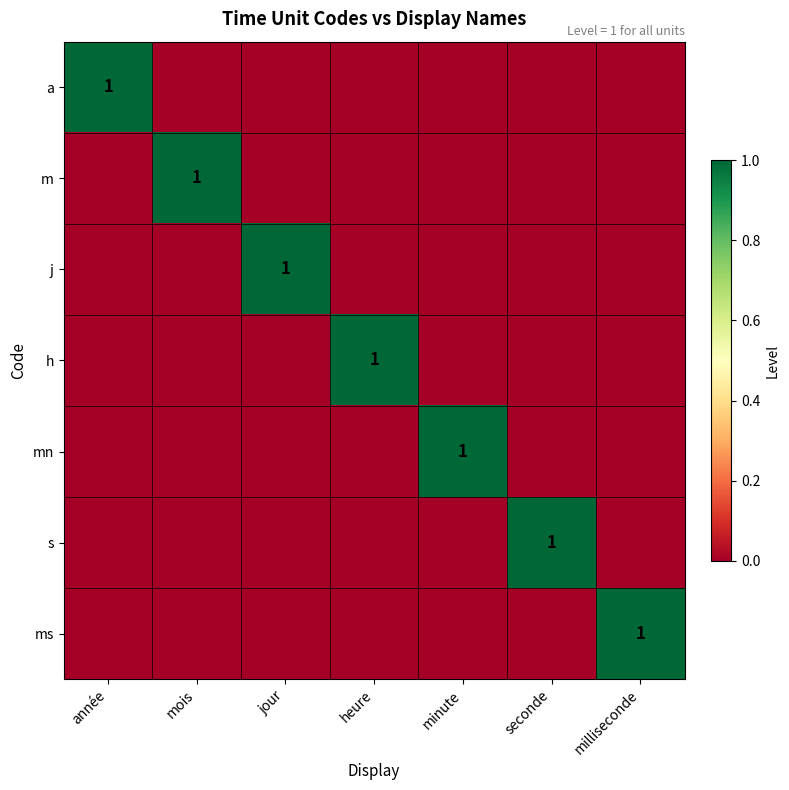

The value of s at seconde is 1. True or false?

True